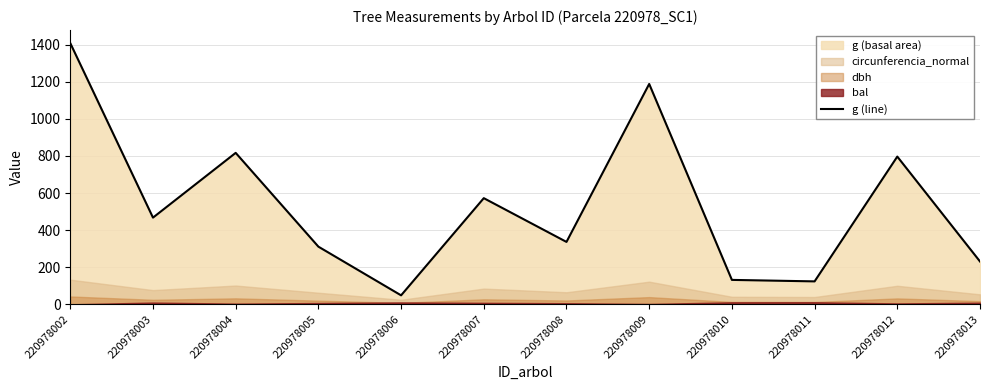

Between 220978013 and 220978004, which is larger?

220978004